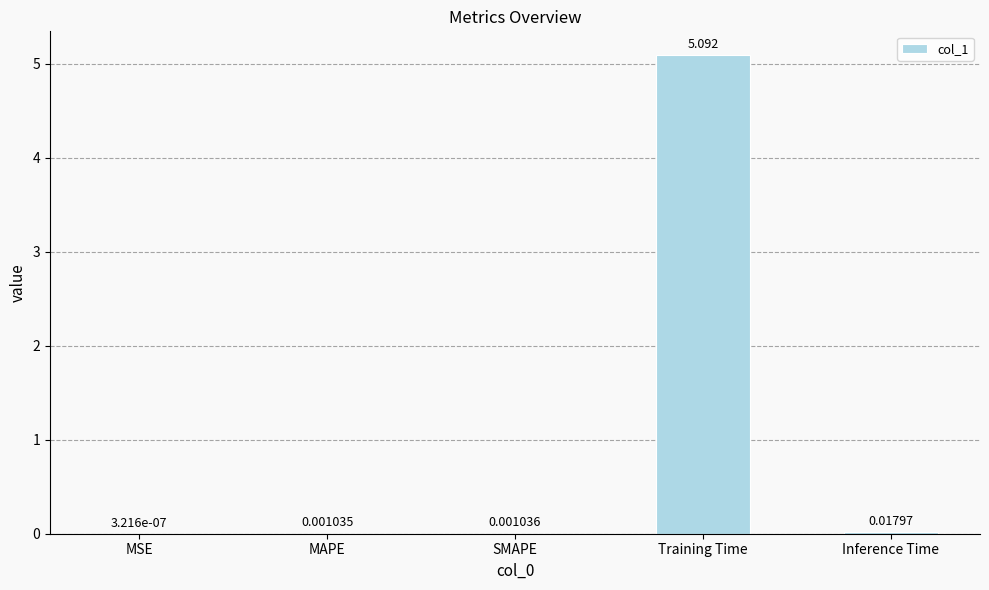

Between SMAPE and MAPE, which is larger?

SMAPE